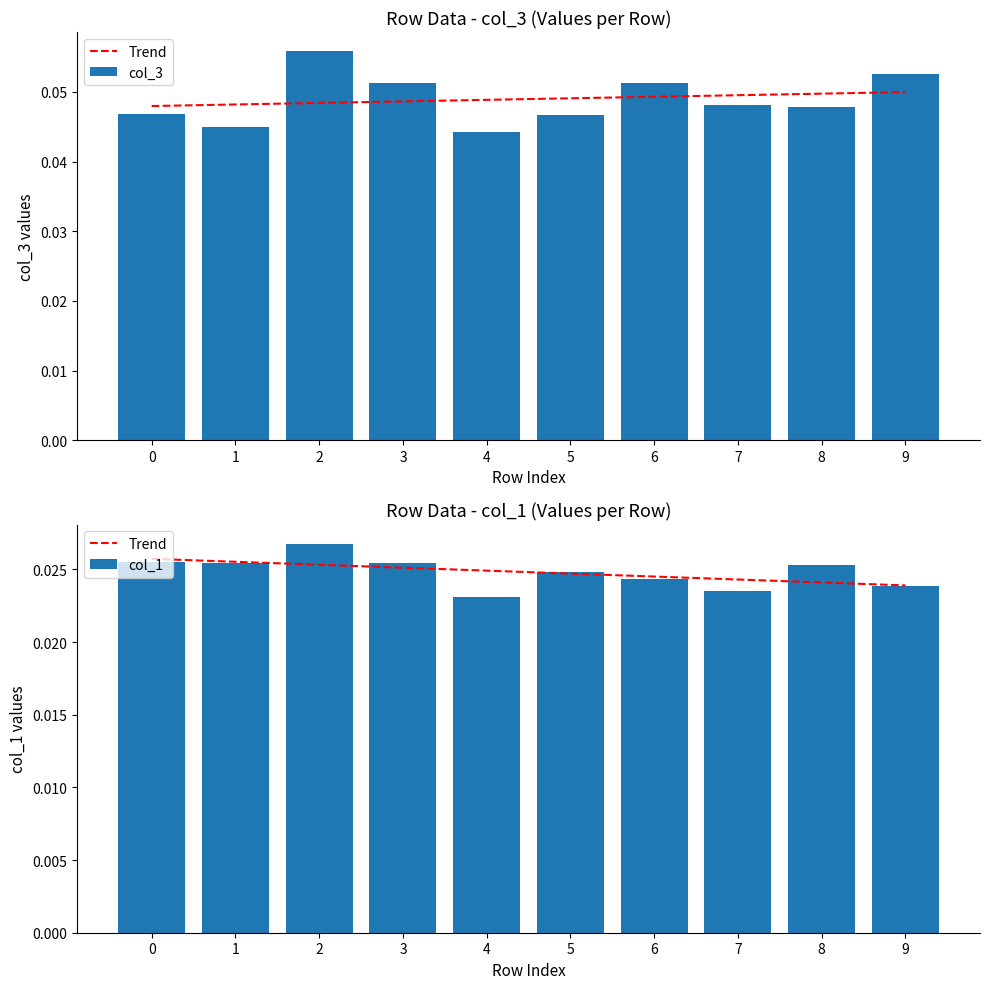

Reading right to left, what are all the values shown in this chart?

Trend: 0.0	0.0	0.0	0.0	0.0	0.0	0.0	0.0	0.0	0.0
col_3: 0.1	0.0	0.0	0.1	0.0	0.0	0.1	0.1	0.0	0.0
col_1: 0.0	0.0	0.0	0.0	0.0	0.0	0.0	0.0	0.0	0.0